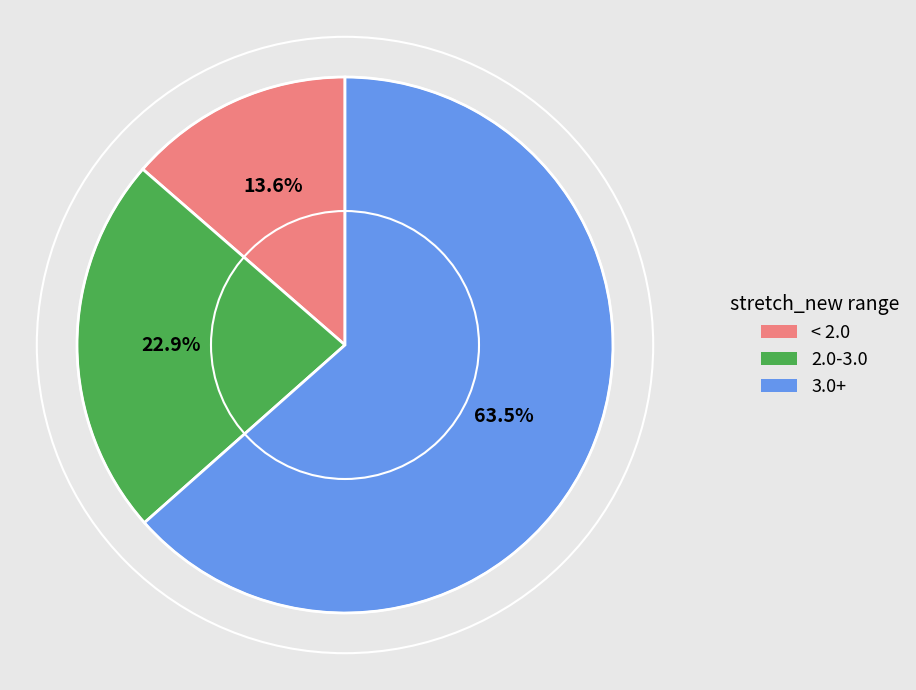

How many slices are in this pie chart?

3